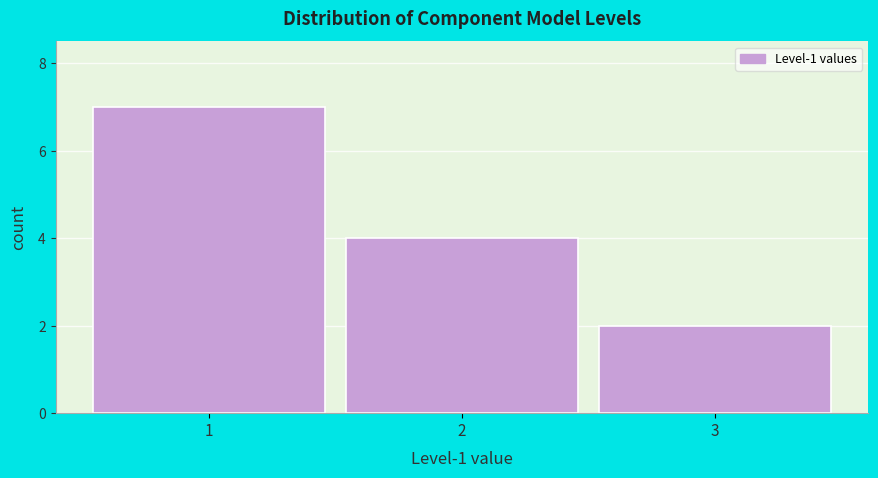

Reading left to right, list every bar in this chart as the range it spans on the x-axis followed by its height. The values are not printed on the chart, so give them approximately, as read against the axis.

0.5 to 1.5: 7
1.5 to 2.5: 4
2.5 to 3.5: 2